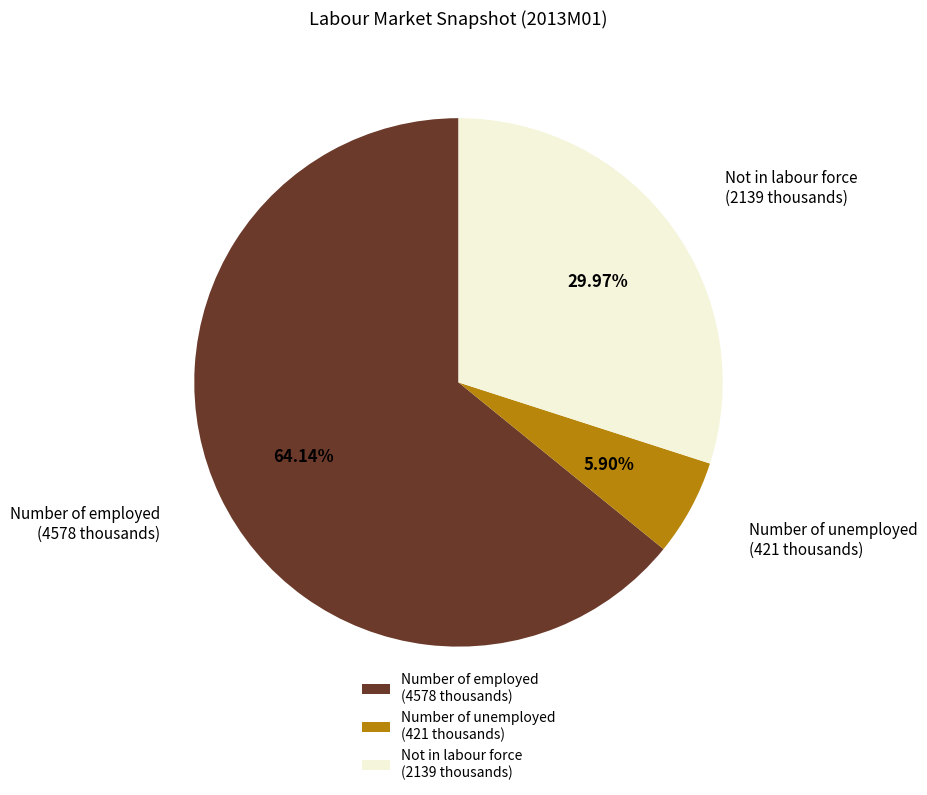

What is the ratio of the value at Number of employed (4578 thousands) to the value at Number of unemployed (421 thousands)?

10.9